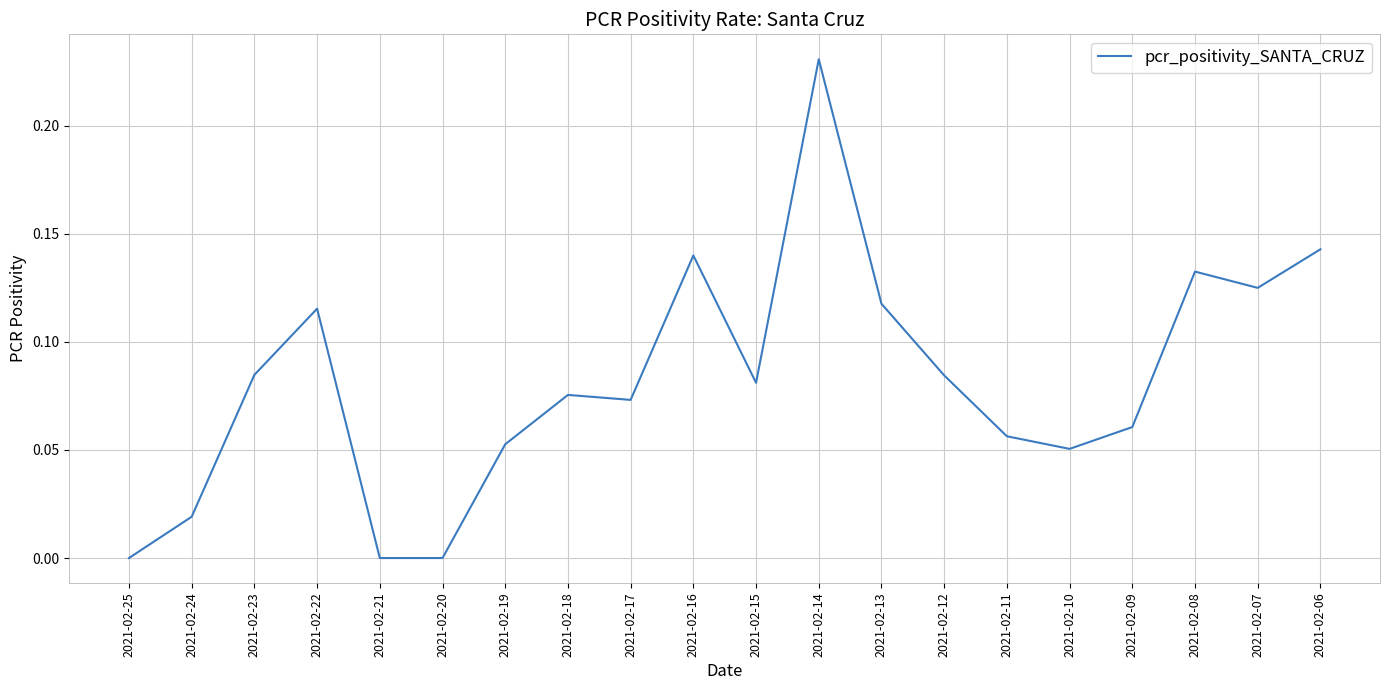

What is the change in value from 2021-02-25 to 2021-02-18?

+0.1